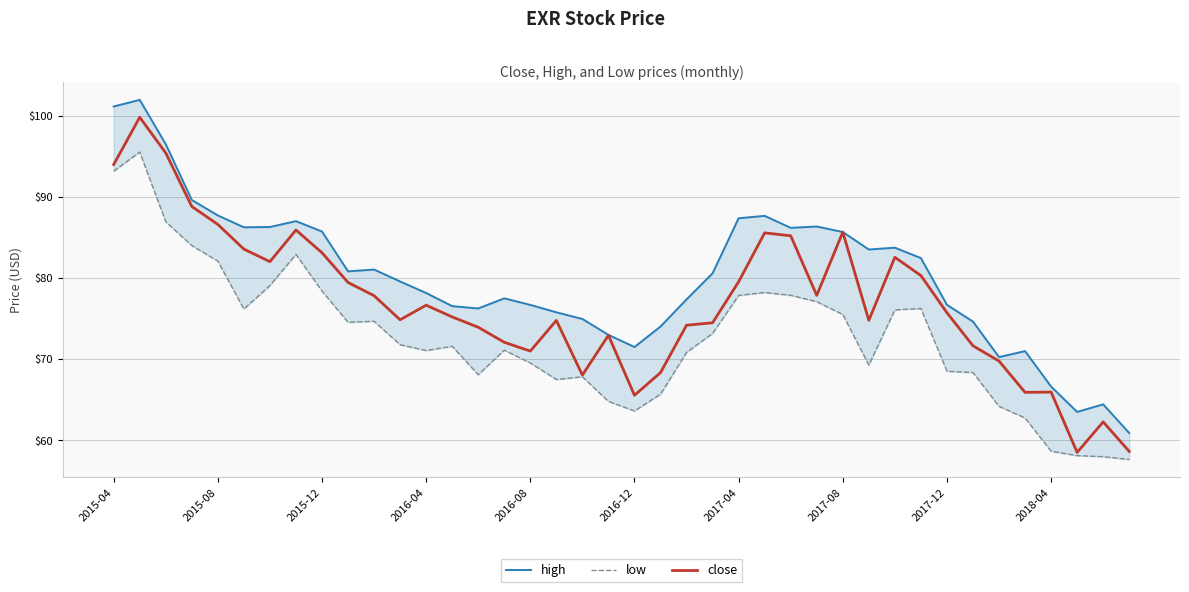

At how many categories does at least one series exceed 57?

40